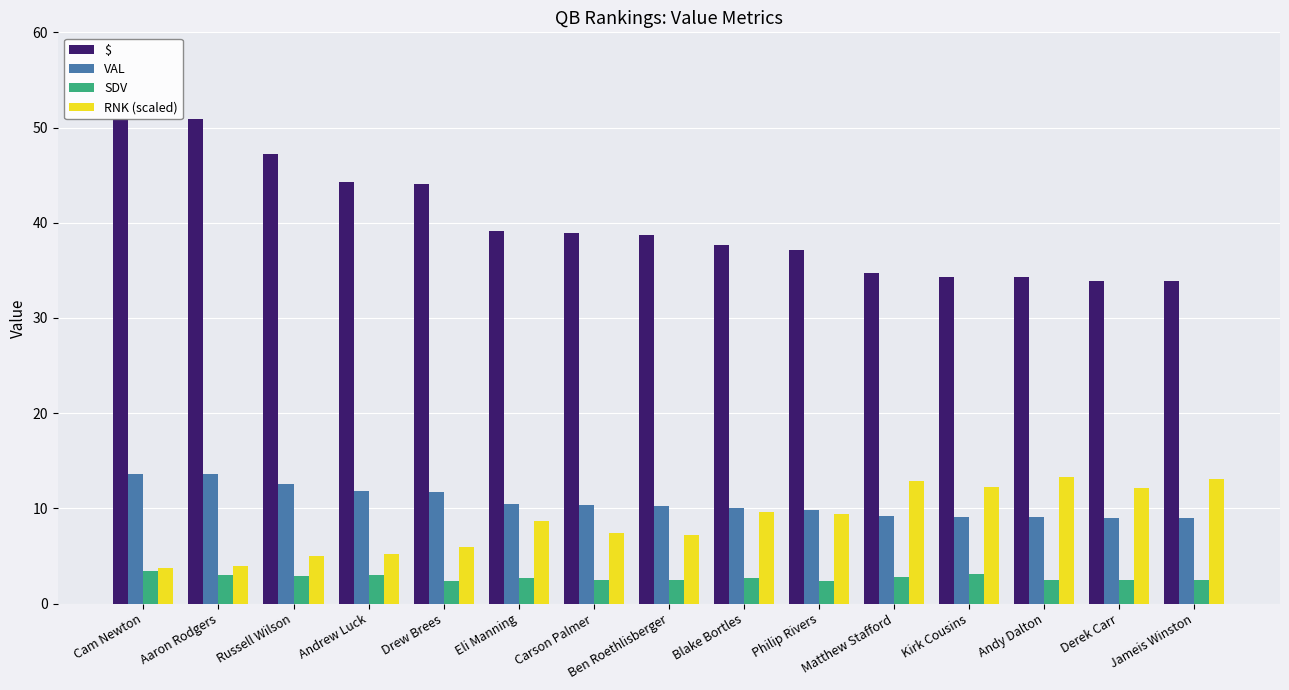

What are all the series names shown in the legend?

$, VAL, SDV, RNK (scaled)